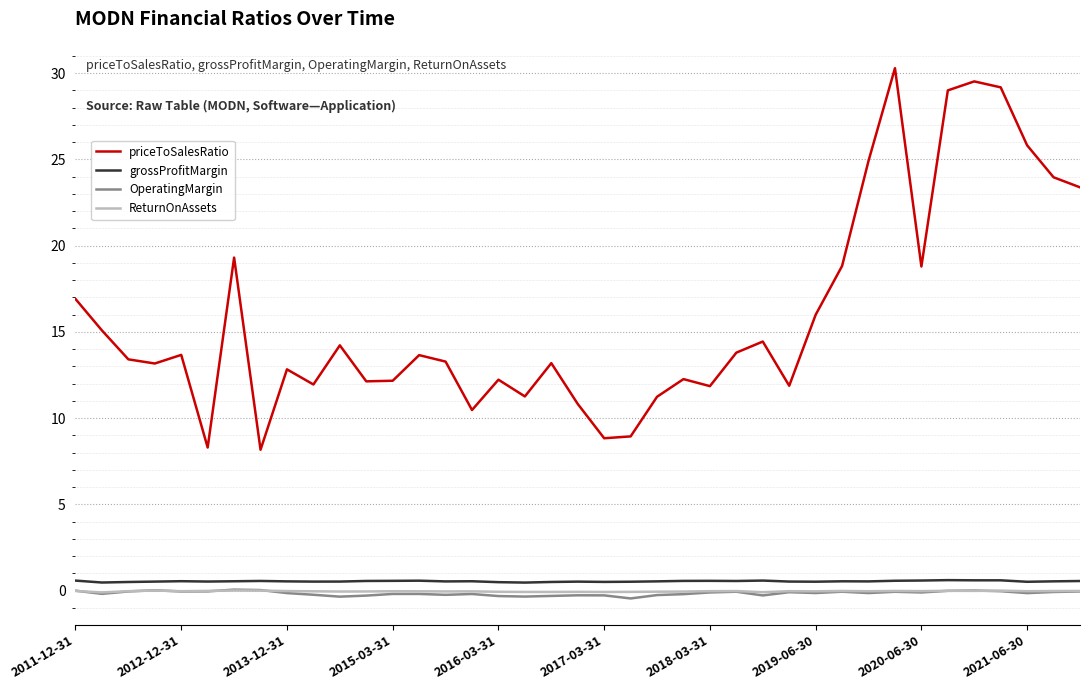

Which series has the largest range (max minus min)?

priceToSalesRatio